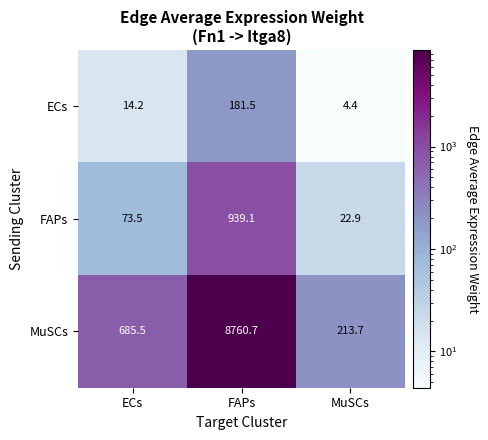

At how many categories does at least one series exceed 1184?

1